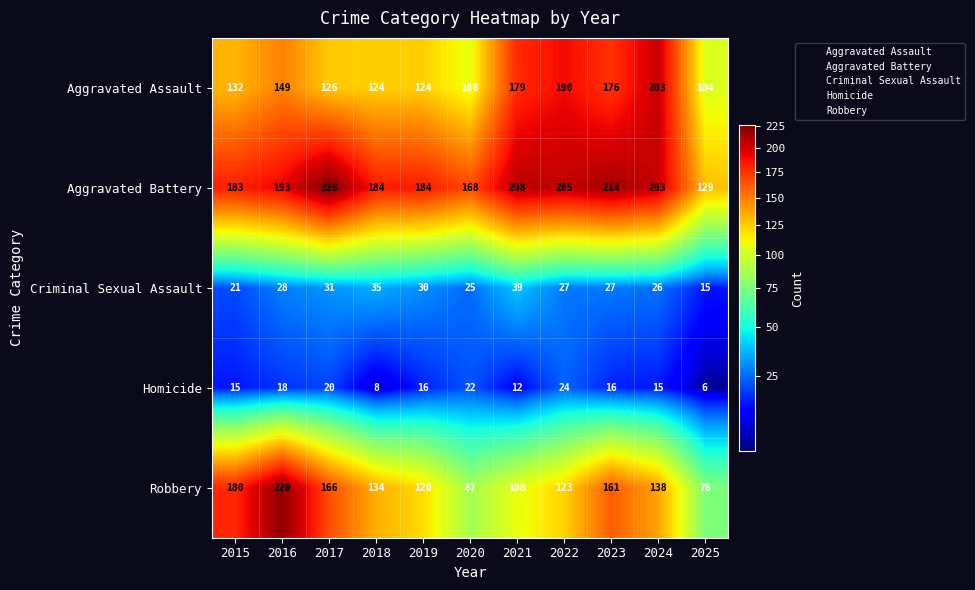

Rank the series at 2017 from highest to lowest value.

Aggravated Battery, Robbery, Aggravated Assault, Criminal Sexual Assault, Homicide